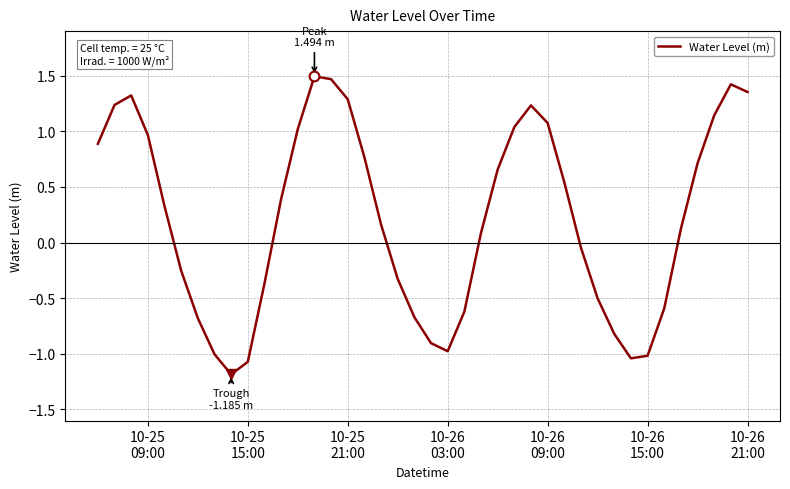

What is the difference between the second highest and second lowest values?

2.5